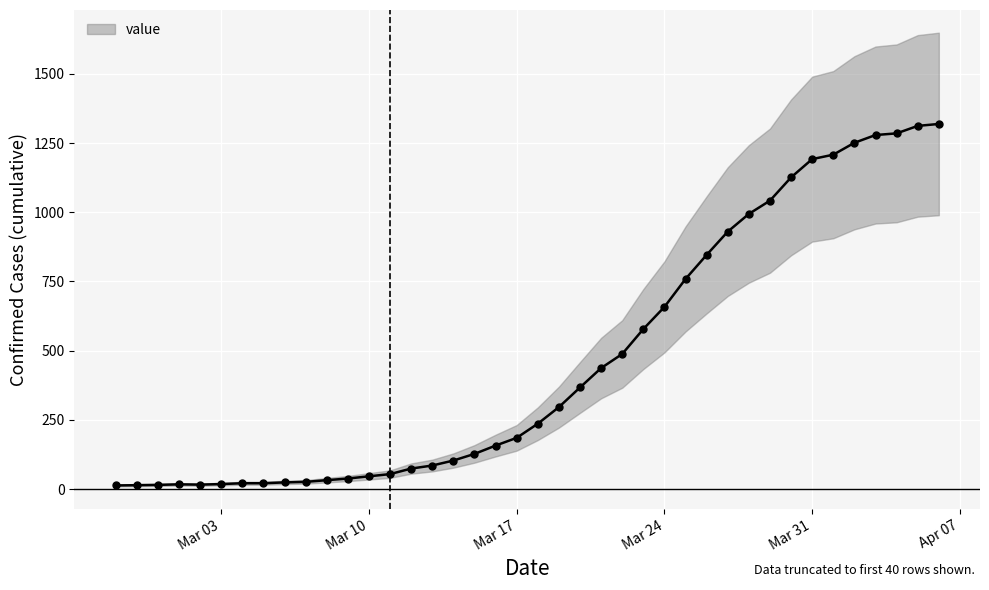

What is the maximum value for value?

1319